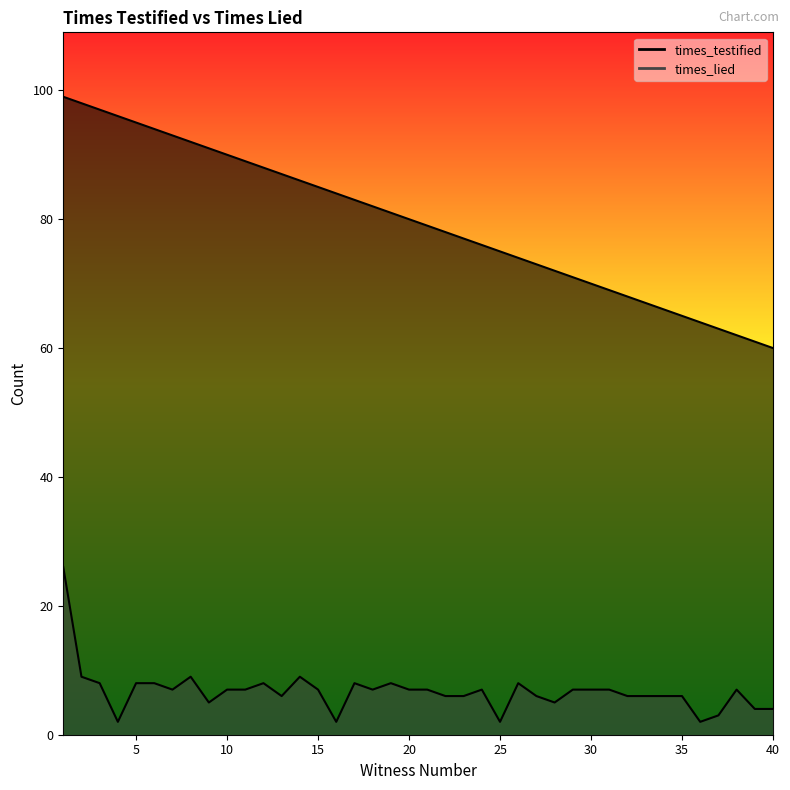

What is the minimum value shown in the chart?

2